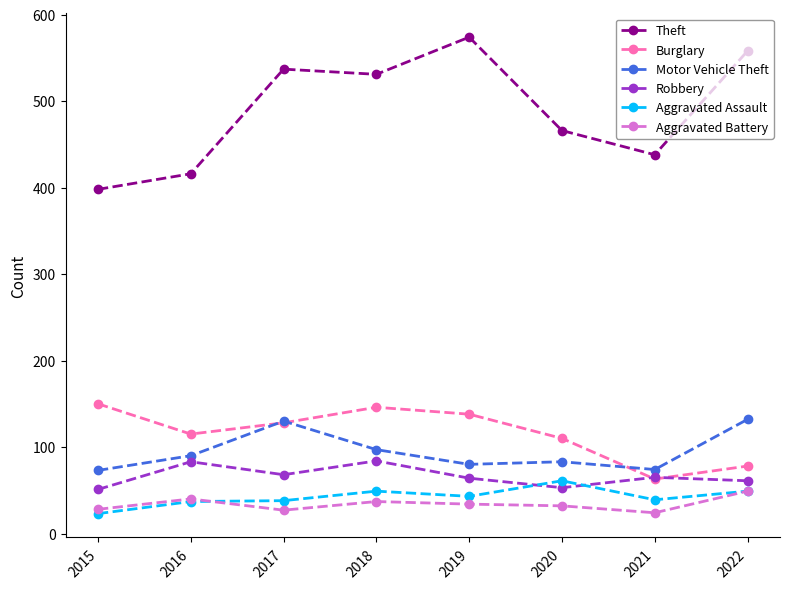

What is the highest value of the Theft series?

574